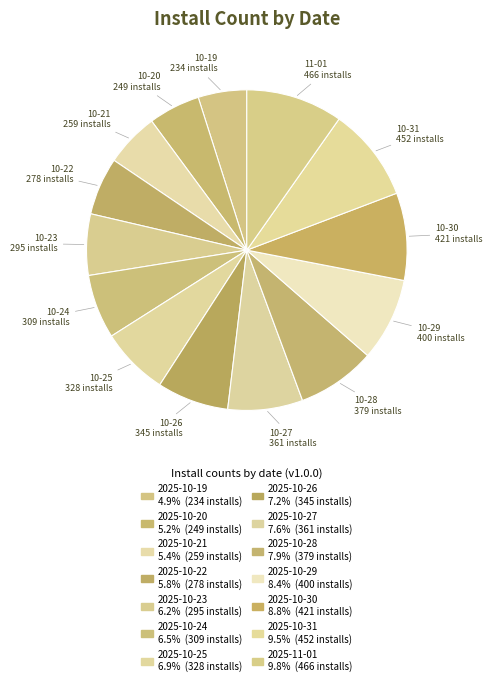

How many segments does this pie chart have?

14